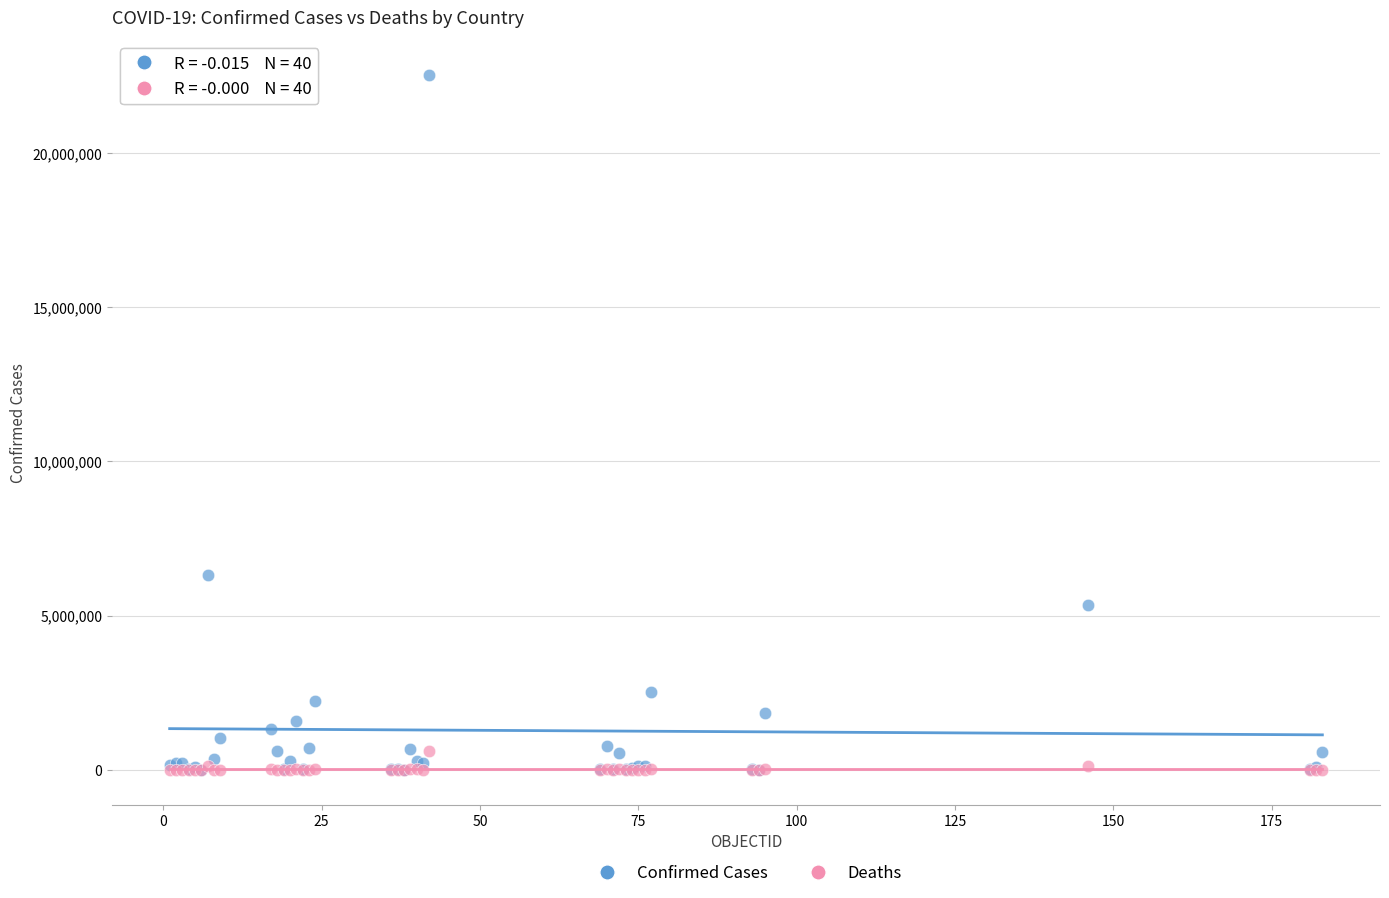

What are all the series names shown in the legend?

Confirmed Cases, Deaths